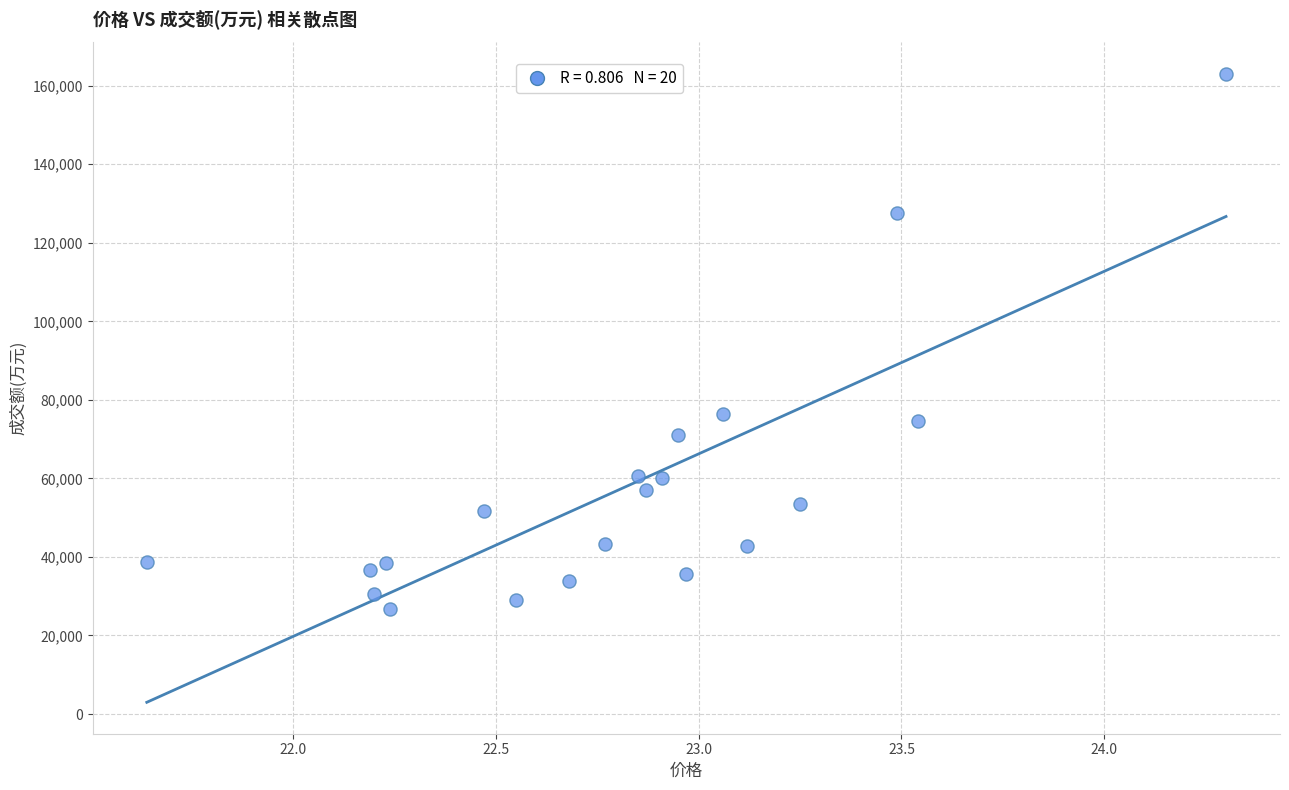

What is the range of Y values (max minus min)?

136306